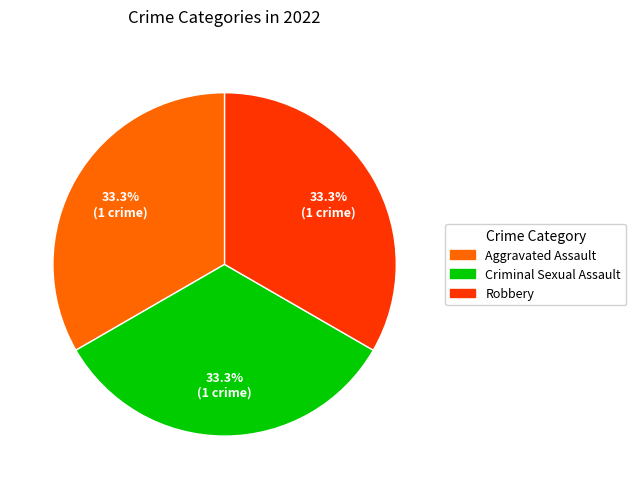

Combined, what portion of the pie is Robbery and Criminal Sexual Assault?

66.7%